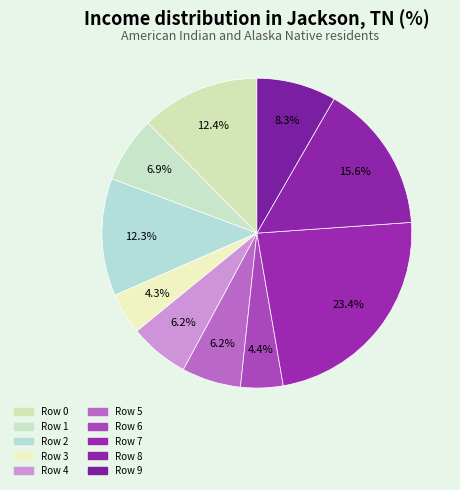

Is Row 4 the majority of the pie?

No